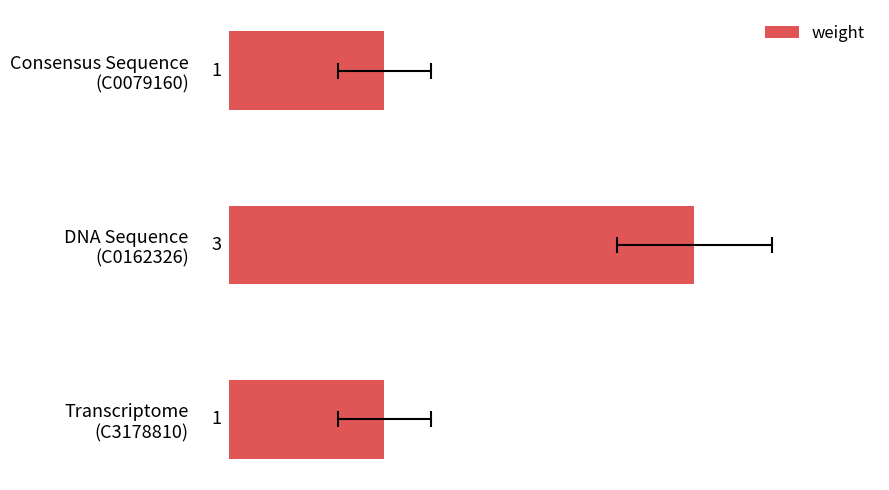

Does the chart contain any negative values?

No